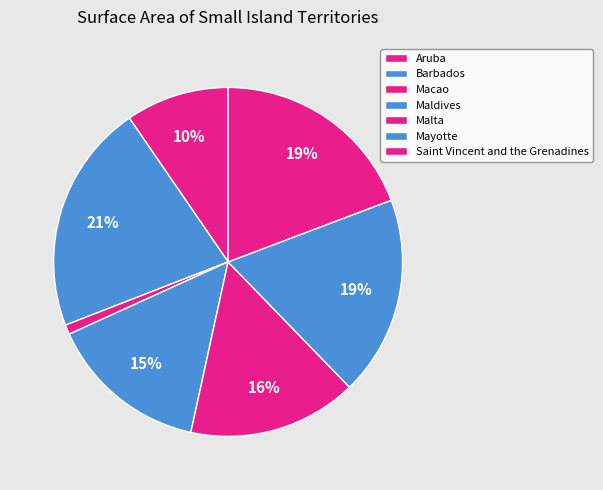

The Aruba slice represents 10% of the pie. True or false?

True